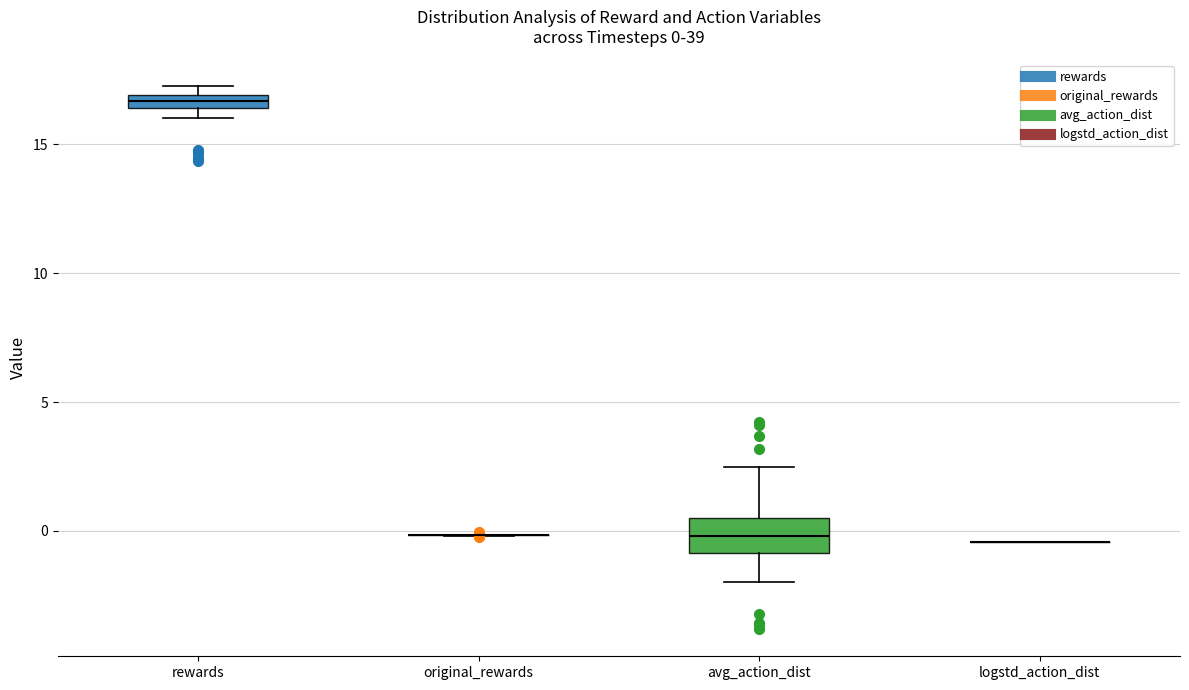

Which box is the tallest, from its lower edge to its upper edge?

avg_action_dist